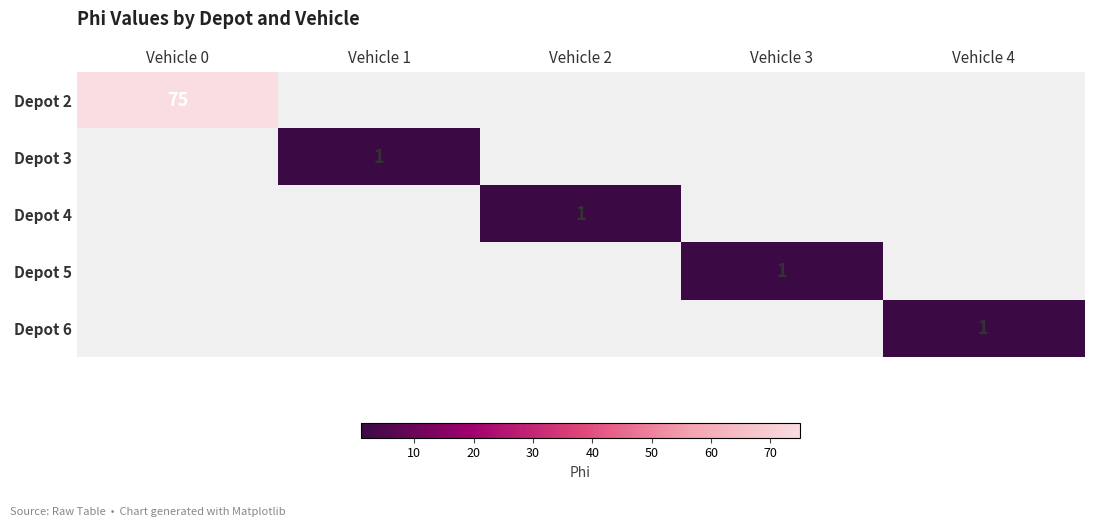

List the labels in order of Depot 4 value, largest first.

Vehicle 0, Vehicle 1, Vehicle 2, Vehicle 3, Vehicle 4